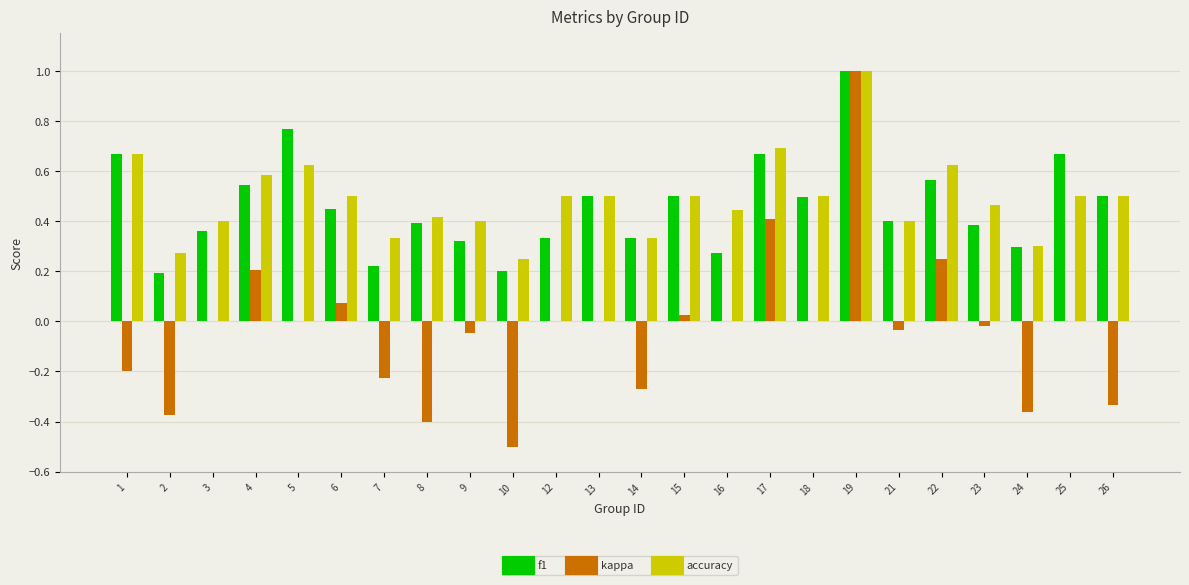

Is the value of kappa at 25 greater than the value of f1 at 21?

No